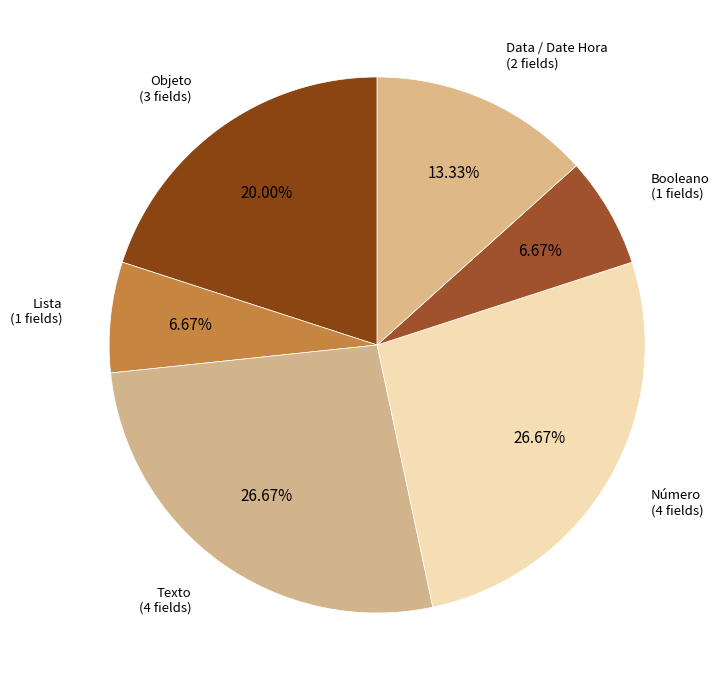

Approximately how many times larger is the value at Data / Date Hora compared to Objeto?

0.7